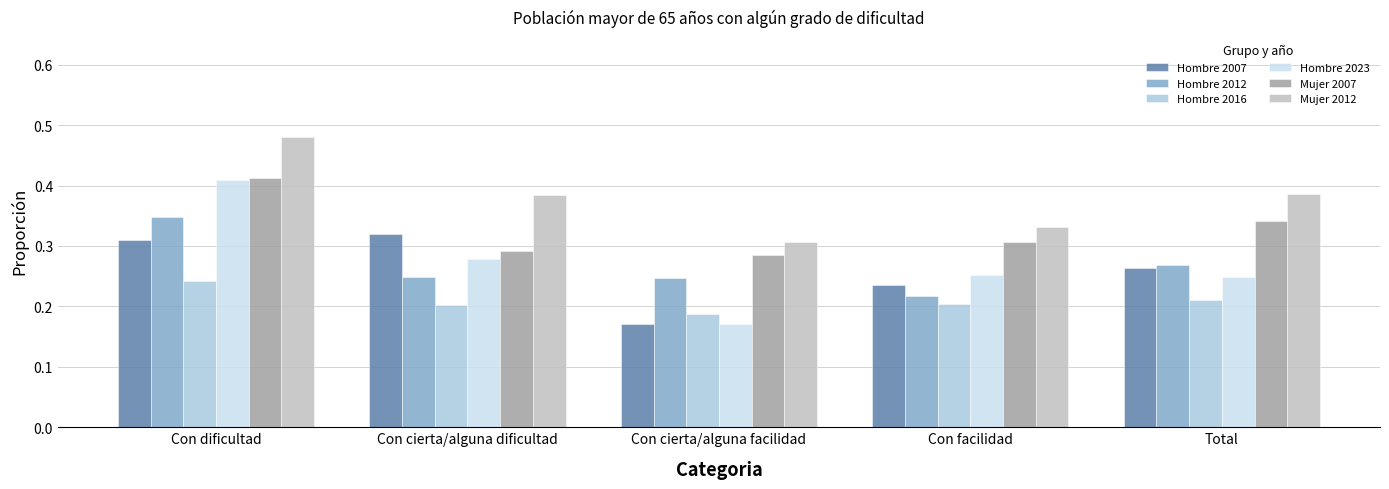

Where is Hombre 2016 nearest to the value 0?

Con cierta/alguna facilidad